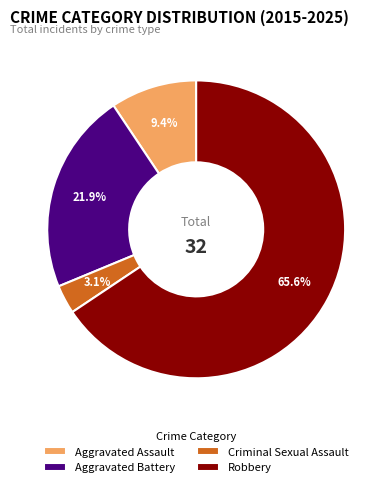

Is it true that Aggravated Assault is 20% of the pie?

False